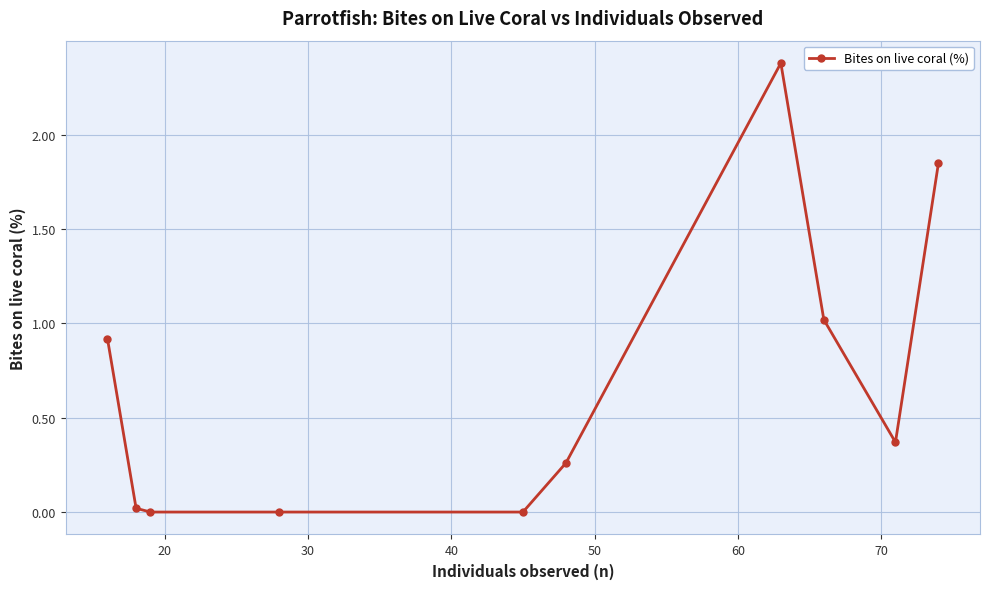

What is the value of the 7th point from the left?

2.4